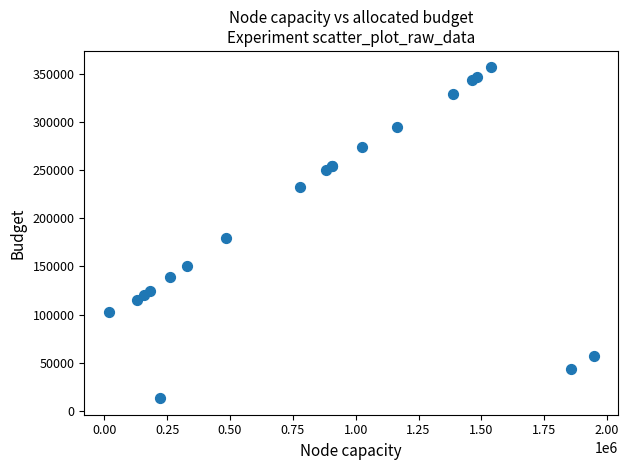

What Y value in the scatter plot is closest to 184857?

179287